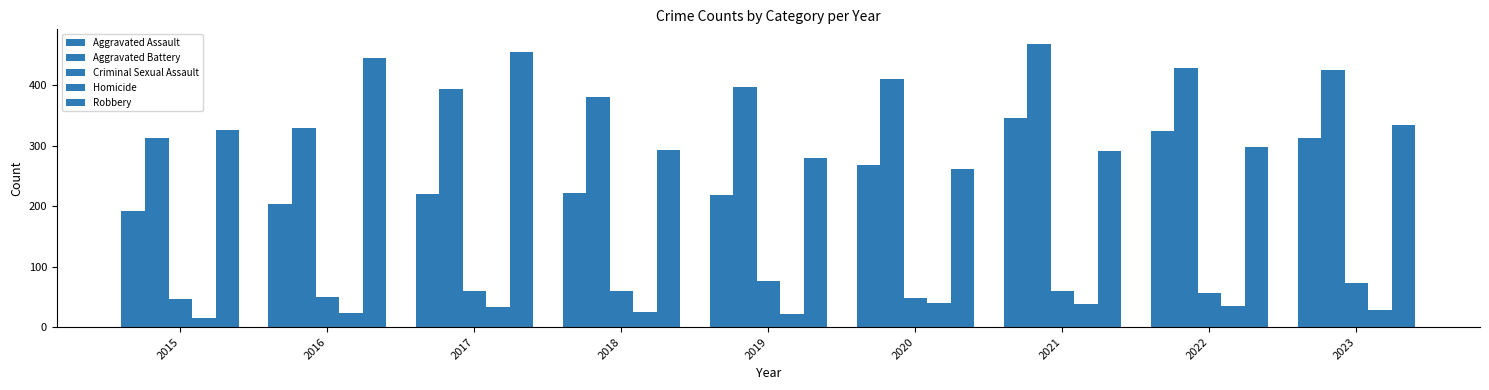

The Criminal Sexual Assault series shows 88 at 2018. True or false?

False